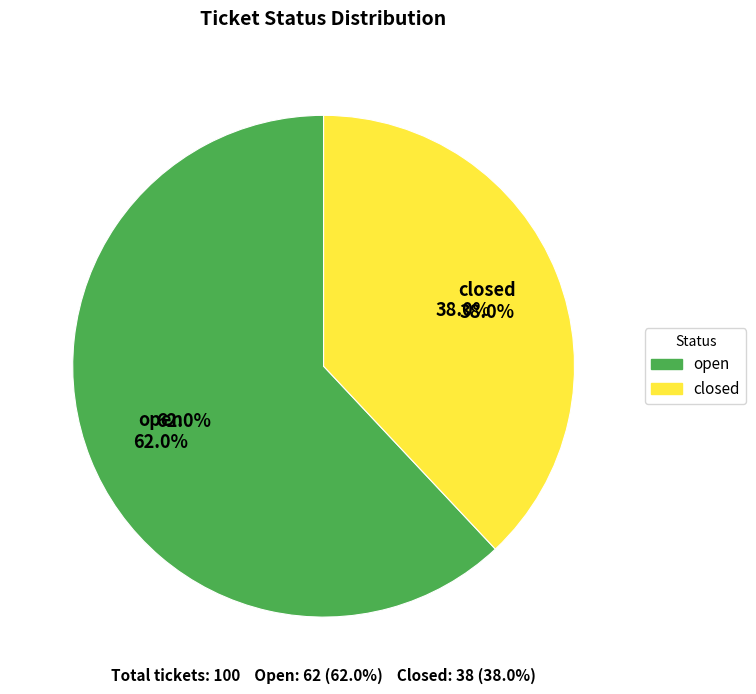

Which slice is the smallest?

closed